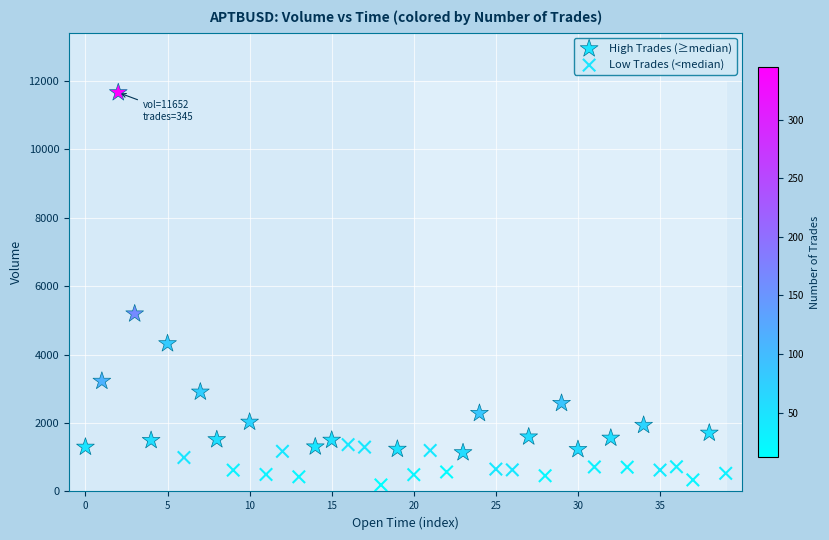

Which series has the largest Y range (max minus min)?

High Trades (≥median)